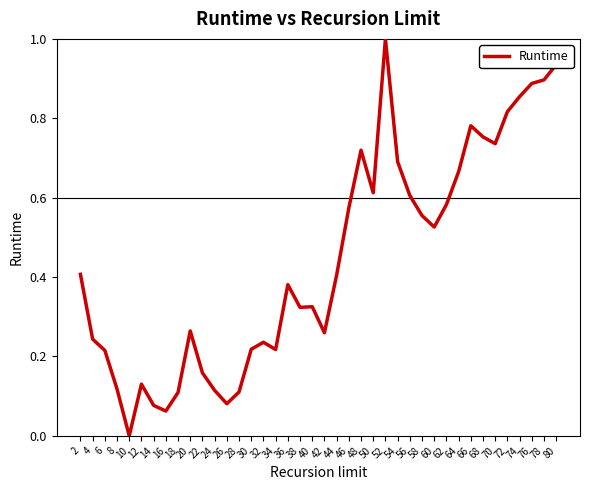

Which category has the highest value across all series?

52